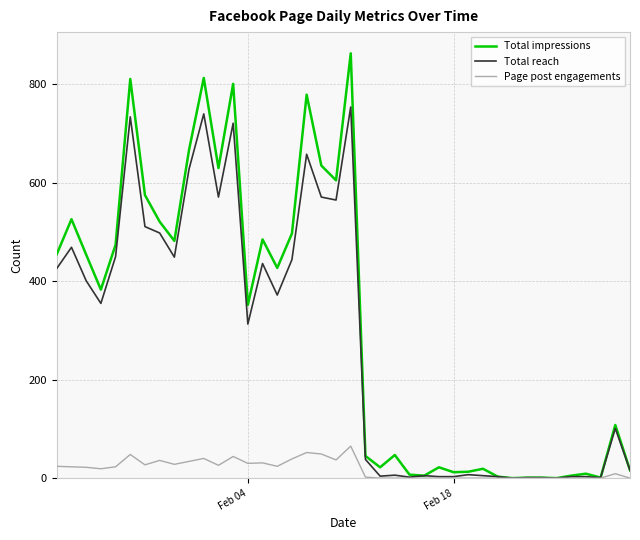

Is this an area chart (filled region under the line)?

No